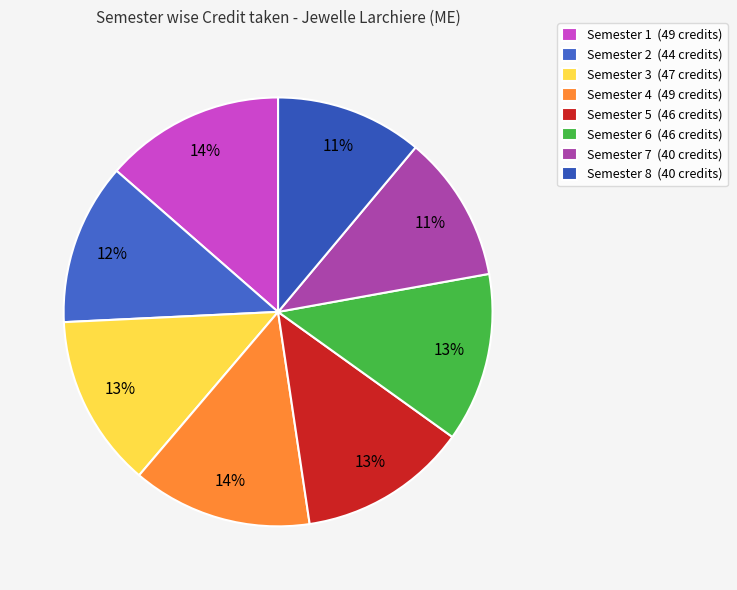

Is it true that Semester 5 is 1% of the pie?

False